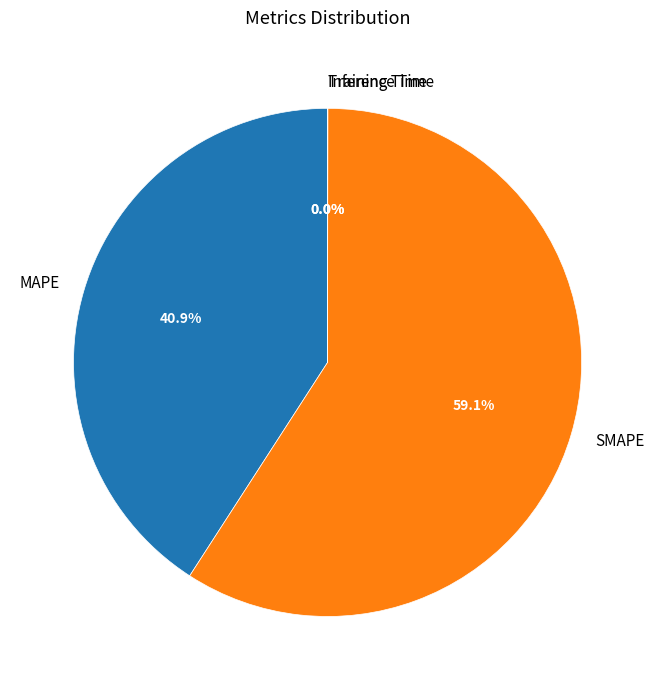

To the nearest percent, what is the average slice percentage?

25%